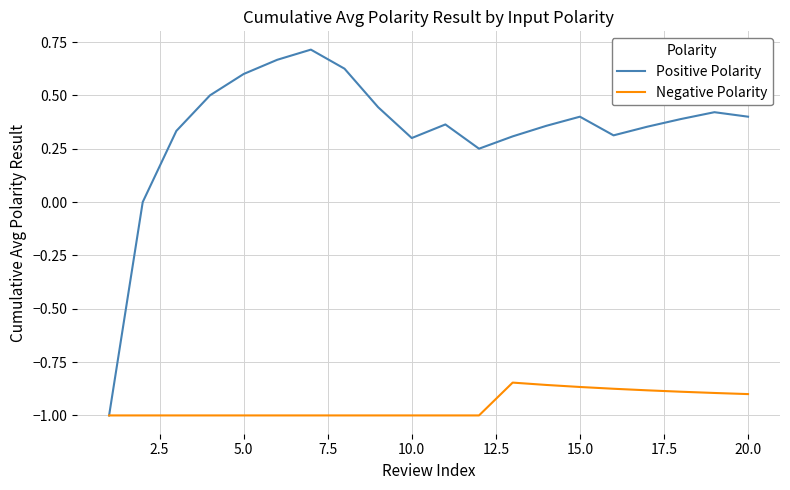

What is the minimum value for Positive Polarity?

-1.0